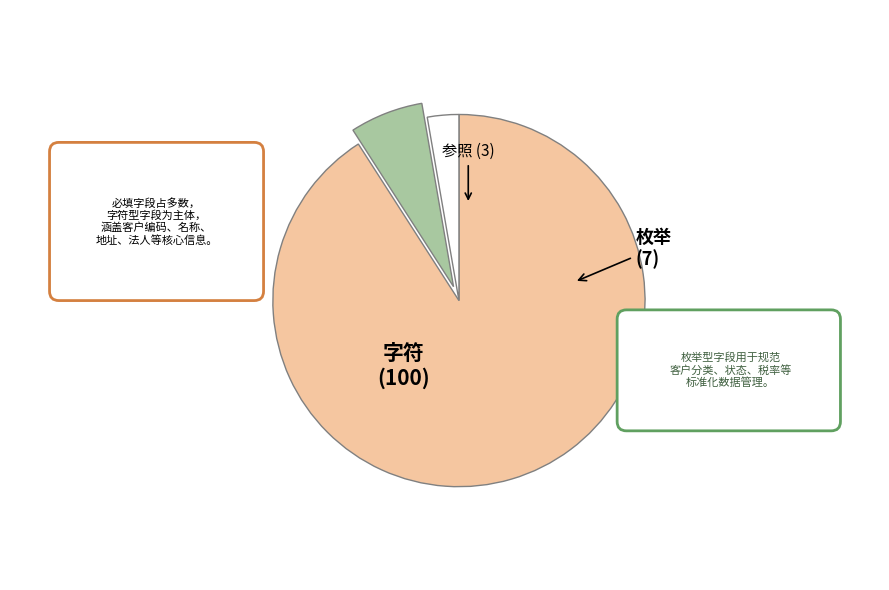

Is there a majority slice in this chart?

Yes